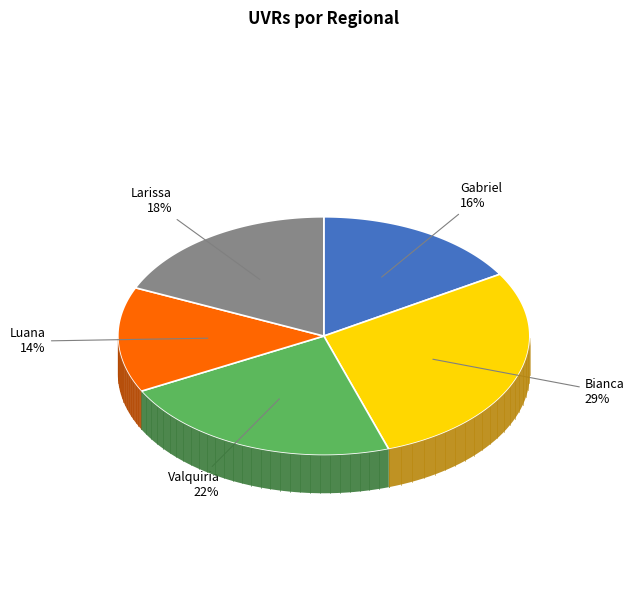

Count the number of slices in the pie.

5